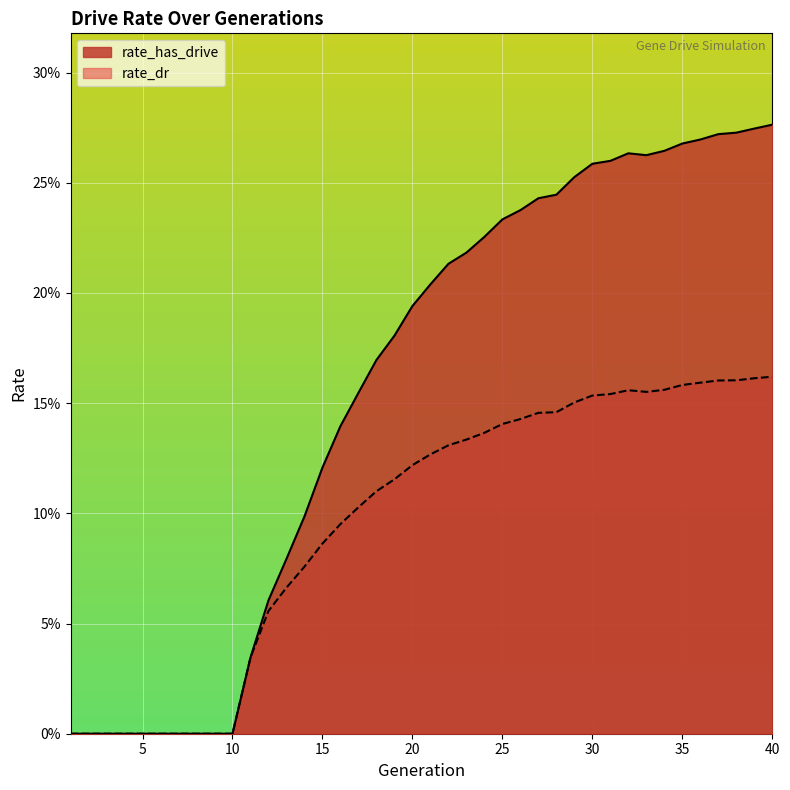

Reading right to left, extract all data points from this chart.

rate_has_drive: 40=0.3	39=0.3	38=0.3	37=0.3	36=0.3	35=0.3	34=0.3	33=0.3	32=0.3	31=0.3	30=0.3	29=0.3	28=0.2	27=0.2	26=0.2	25=0.2	24=0.2	23=0.2	22=0.2	21=0.2	20=0.2	19=0.2	18=0.2	17=0.2	16=0.1	15=0.1	14=0.1	13=0.1	12=0.1	11=0.0	10=0.0	9=0.0	8=0.0	7=0.0	6=0.0	5=0.0	4=0.0	3=0.0	2=0.0	1=0.0
rate_dr: 40=0.2	39=0.2	38=0.2	37=0.2	36=0.2	35=0.2	34=0.2	33=0.2	32=0.2	31=0.2	30=0.2	29=0.2	28=0.1	27=0.1	26=0.1	25=0.1	24=0.1	23=0.1	22=0.1	21=0.1	20=0.1	19=0.1	18=0.1	17=0.1	16=0.1	15=0.1	14=0.1	13=0.1	12=0.1	11=0.0	10=0.0	9=0.0	8=0.0	7=0.0	6=0.0	5=0.0	4=0.0	3=0.0	2=0.0	1=0.0